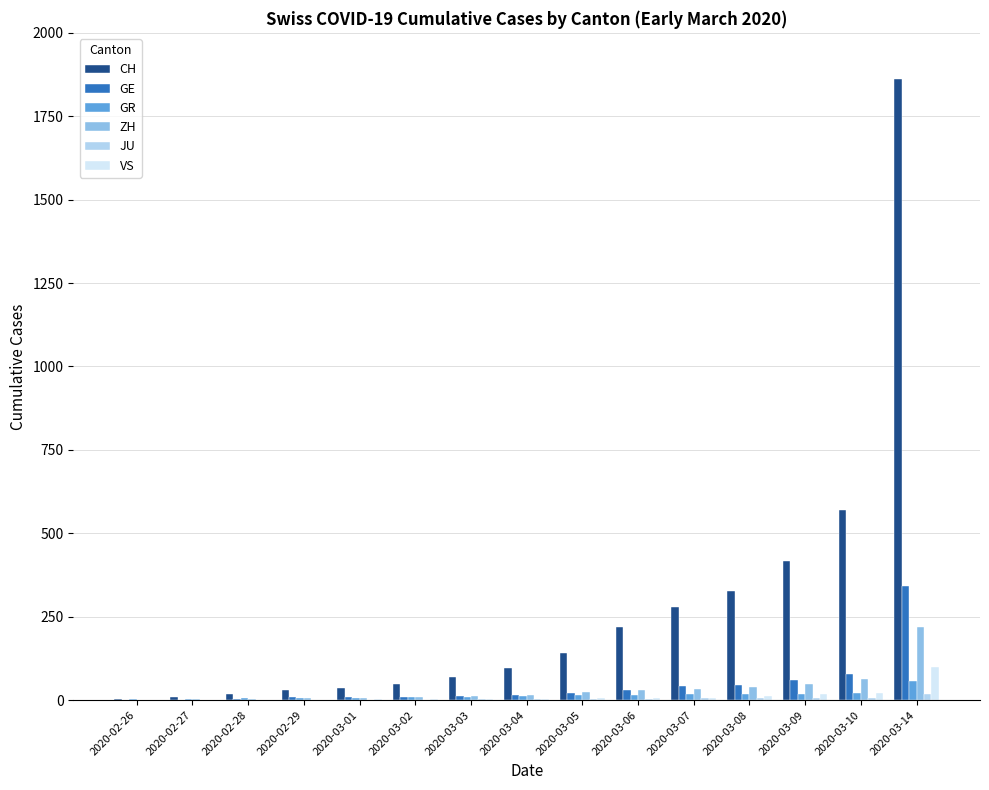

At which category is the sum across all series the highest?

2020-03-14